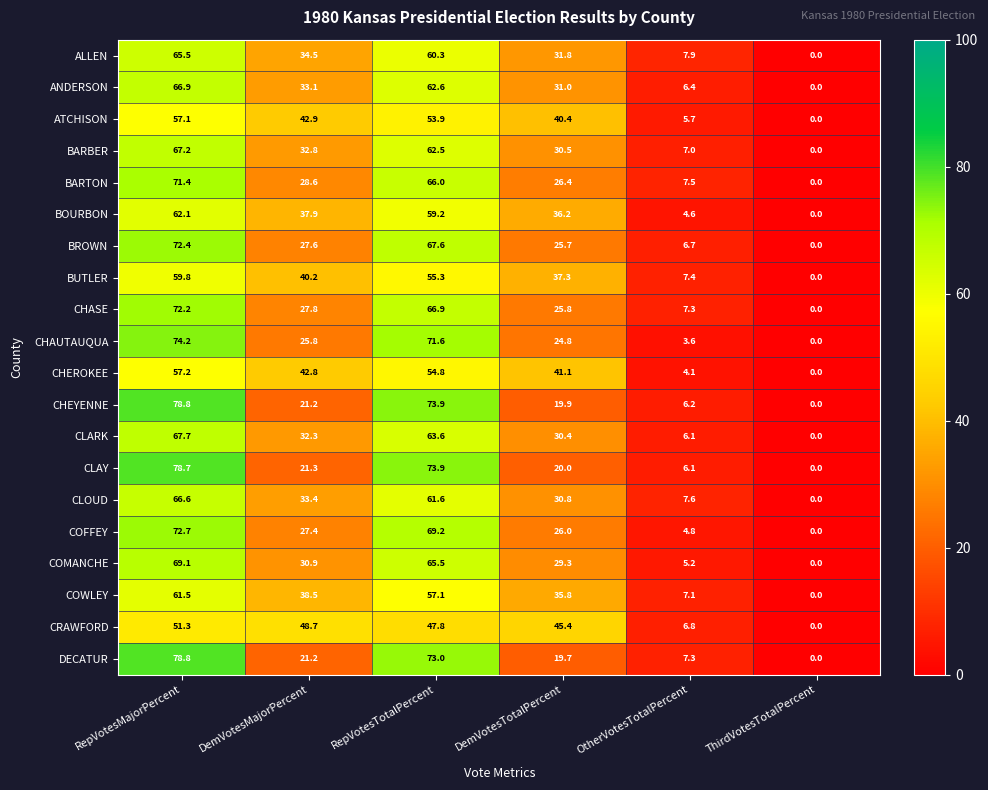

What is the average value of the CLARK series?

33.4